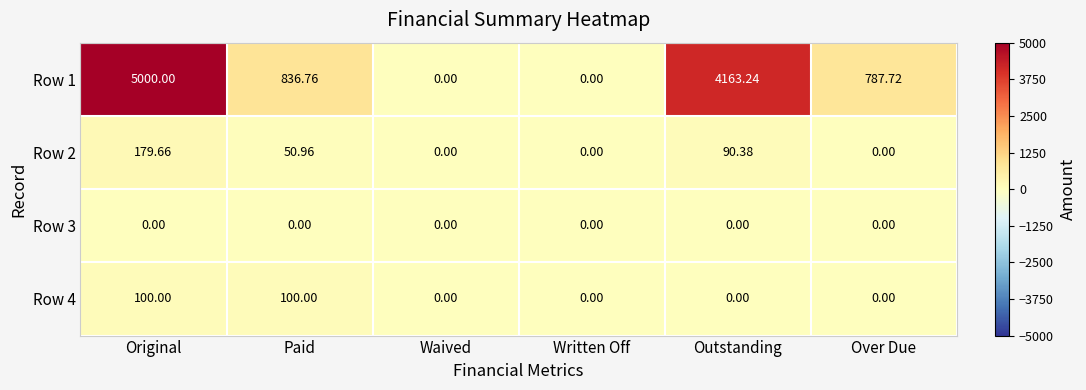

Is the value of Row 2 at Paid greater than the value of Row 4 at Paid?

No